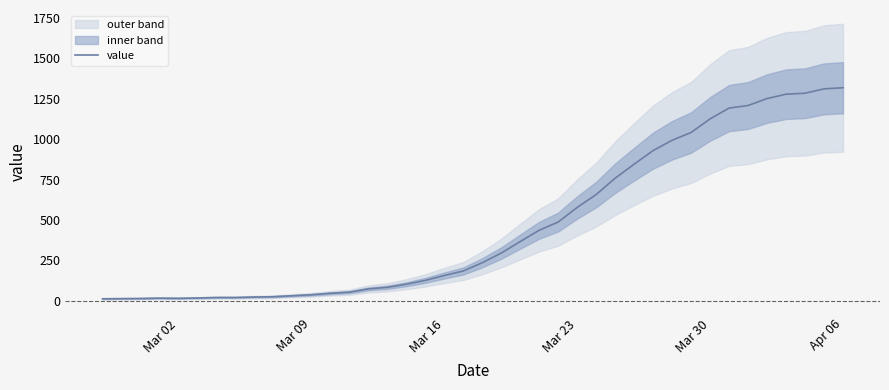

What is the maximum value for value?

1319